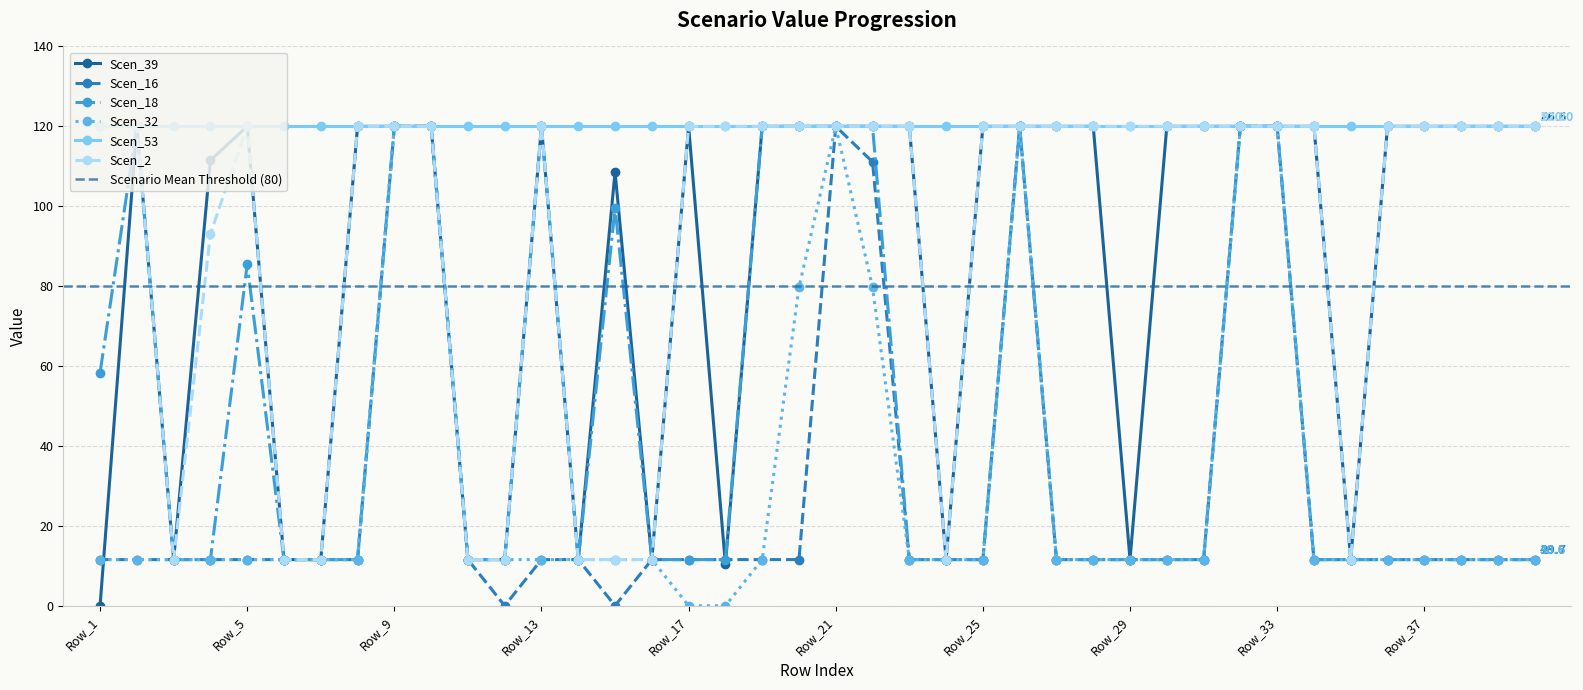

True or false: Scen_39 has more than 1 interior local peaks.

True